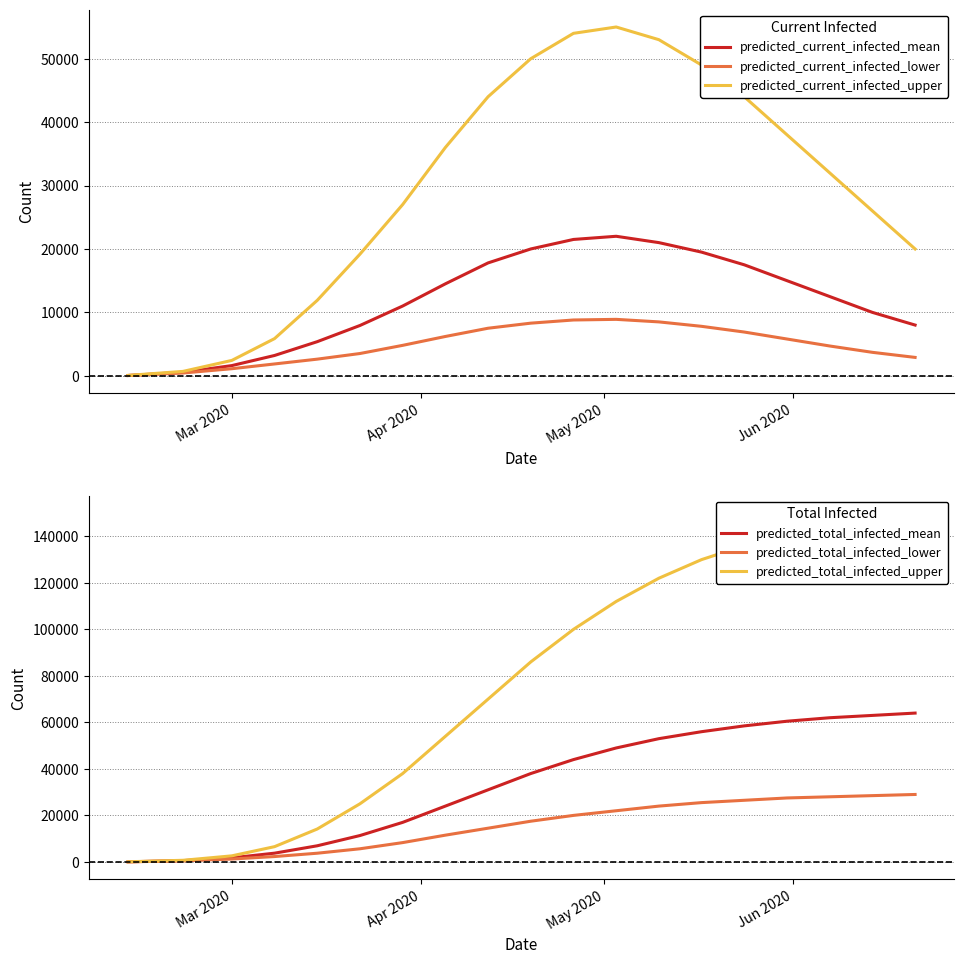

What is the maximum value for predicted_total_infected_mean?

64000